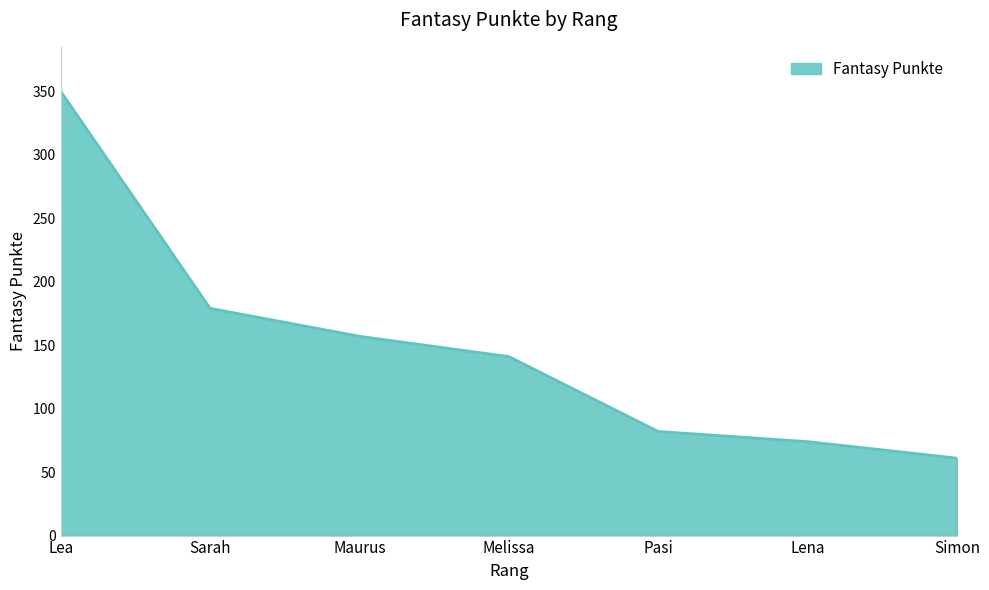

What is the smallest value displayed?

61